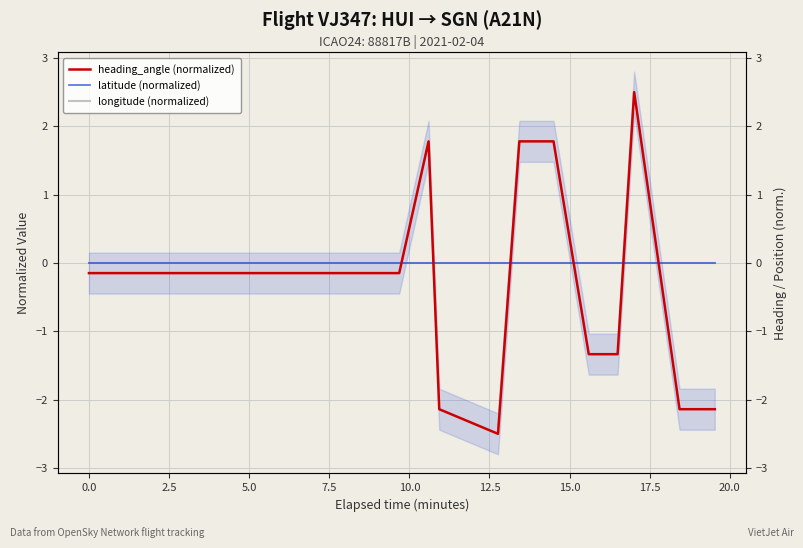

At how many categories does at least one series exceed -1?

20